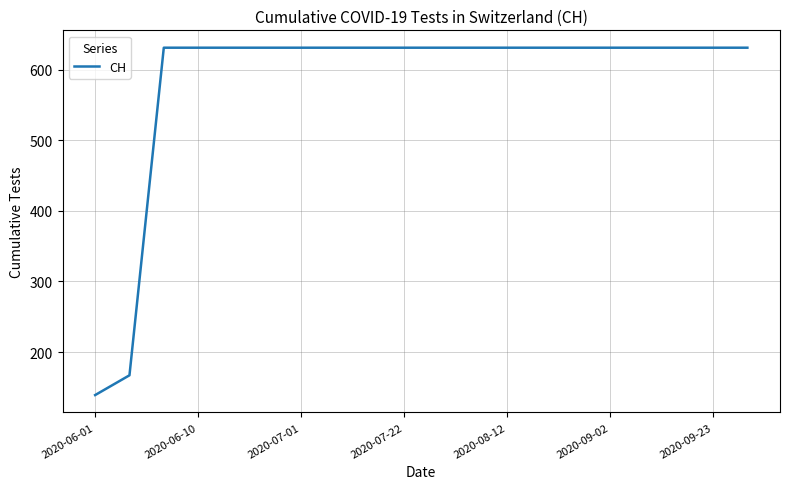

How many lines are shown in the chart?

1